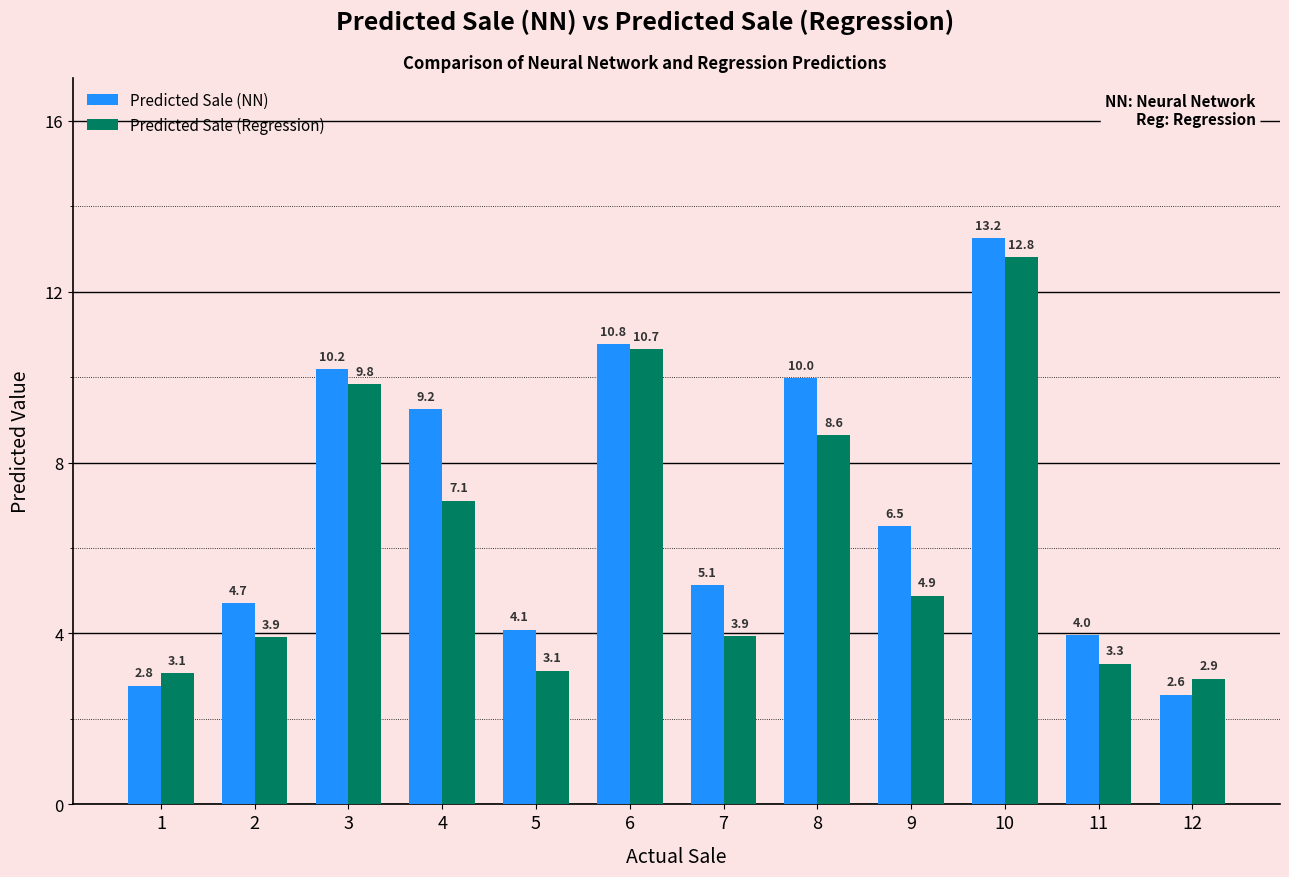

What is the spread (max minus min) of values at 10?

0.4